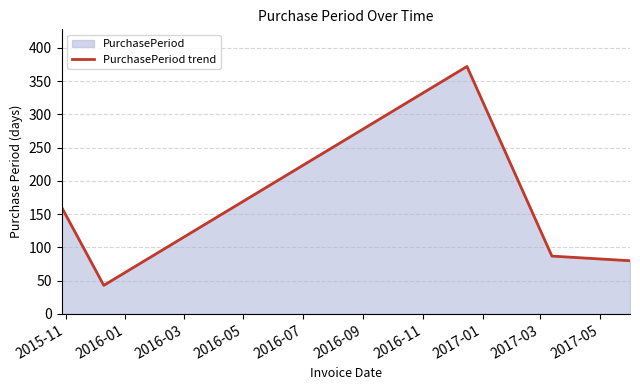

True or false: the data has more than 0 interior local peaks.

True